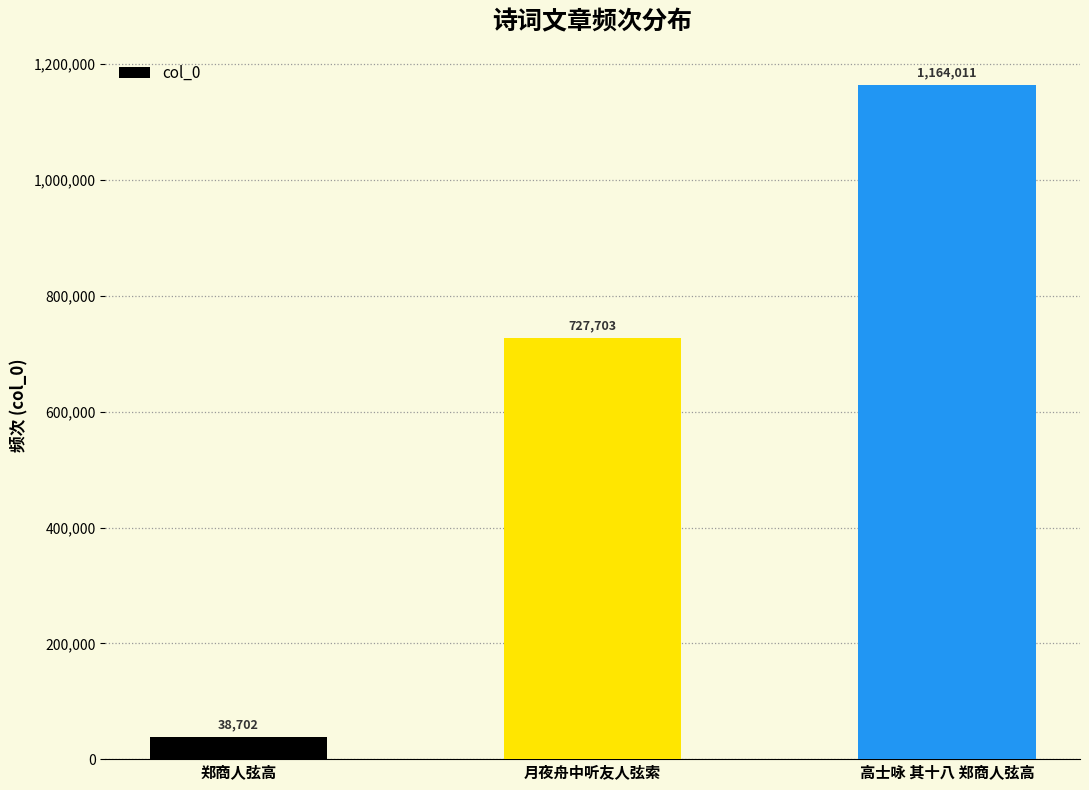

Reading left to right, transcribe all the data shown in this chart.

郑商人弦高=38702	月夜舟中听友人弦索=727703	高士咏 其十八 郑商人弦高=1164011